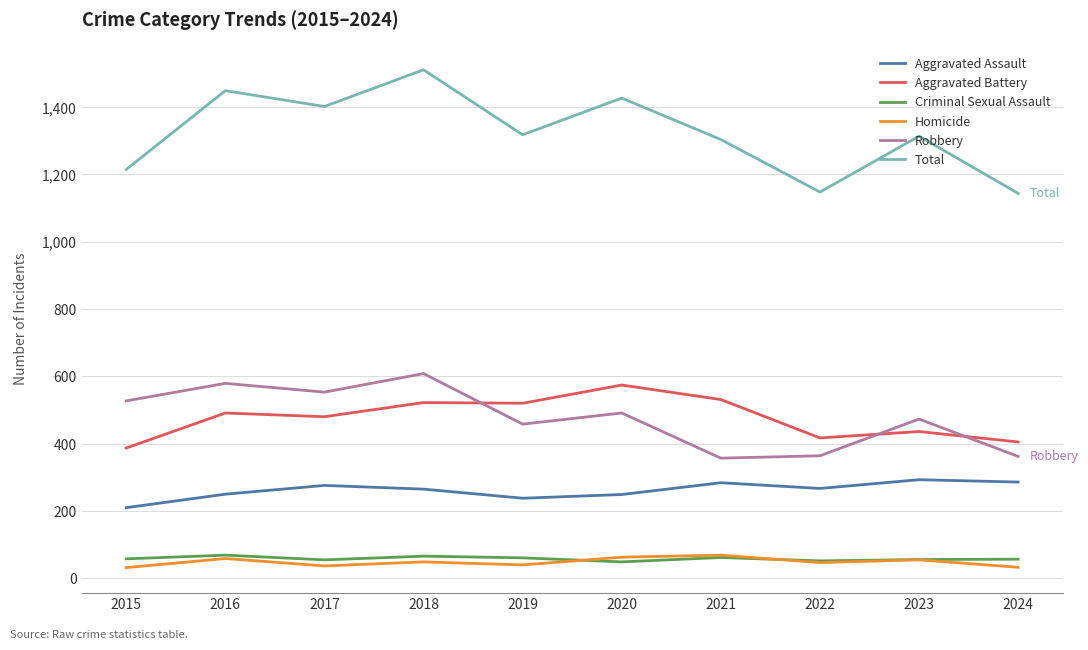

What is the difference between the highest and lowest values at 2022?

1100